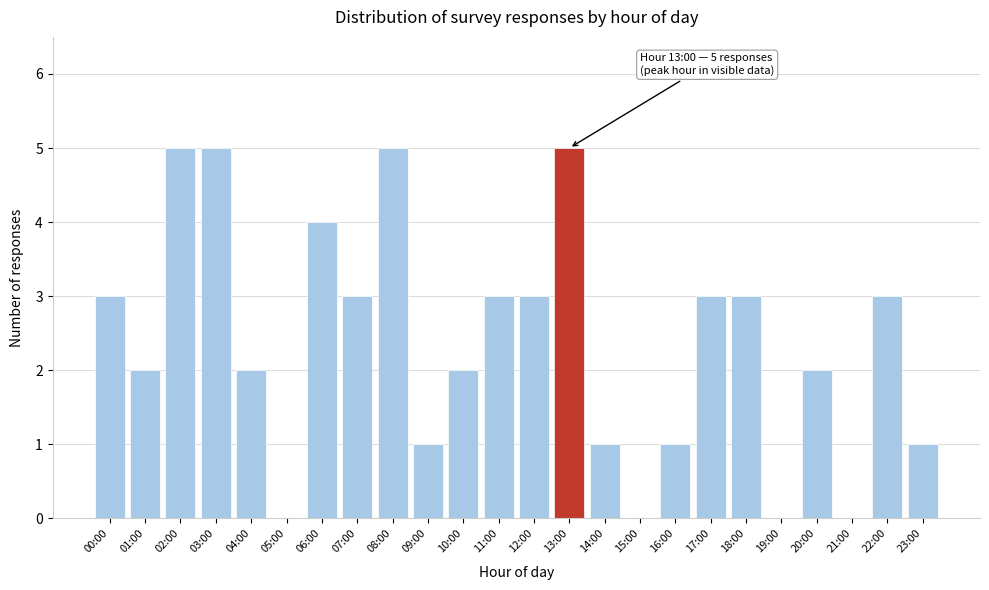

Reading left to right, transcribe all the data shown in this chart.

00:00=3	01:00=2	02:00=5	03:00=5	04:00=2	05:00=0	06:00=4	07:00=3	08:00=5	09:00=1	10:00=2	11:00=3	12:00=3	13:00=5	14:00=1	15:00=0	16:00=1	17:00=3	18:00=3	19:00=0	20:00=2	21:00=0	22:00=3	23:00=1